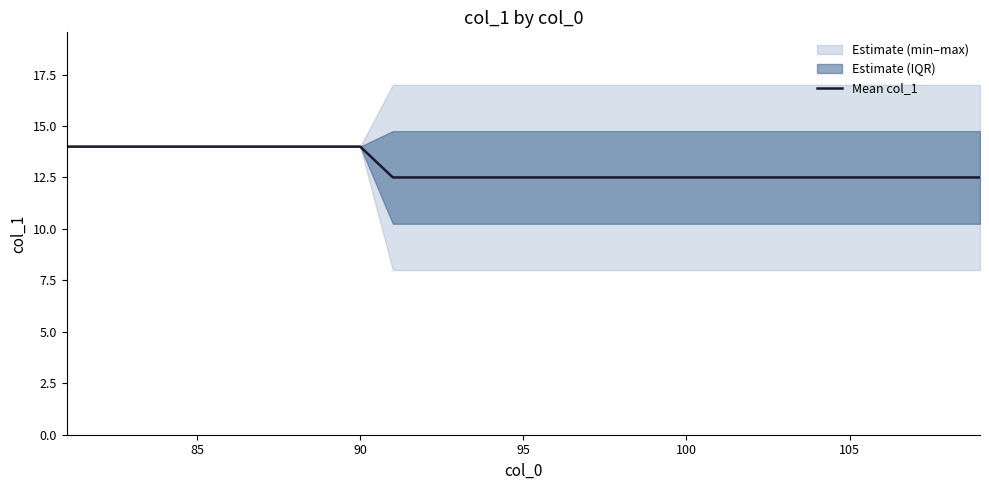

What is the lowest value of the Mean col_1 series?

12.5